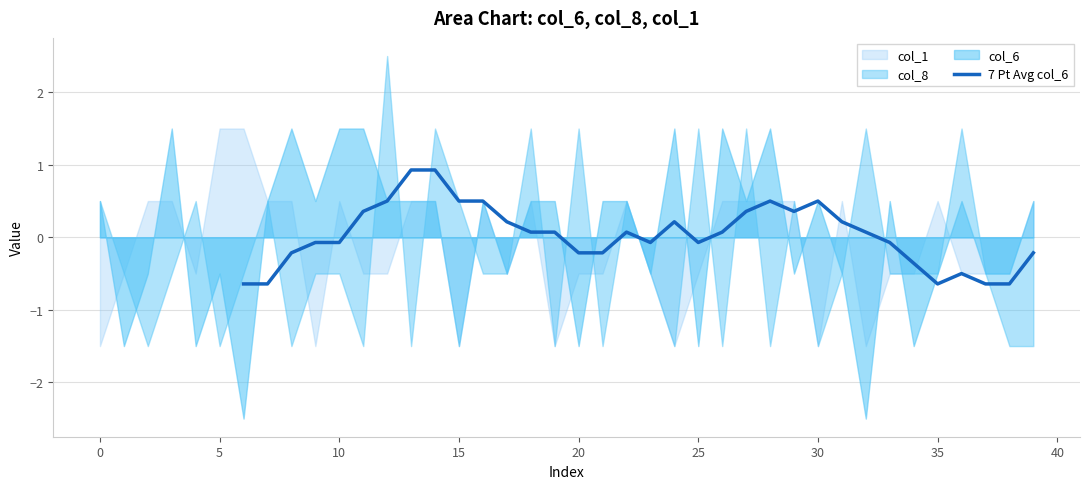

Does the chart display data point markers on the line(s)?

No